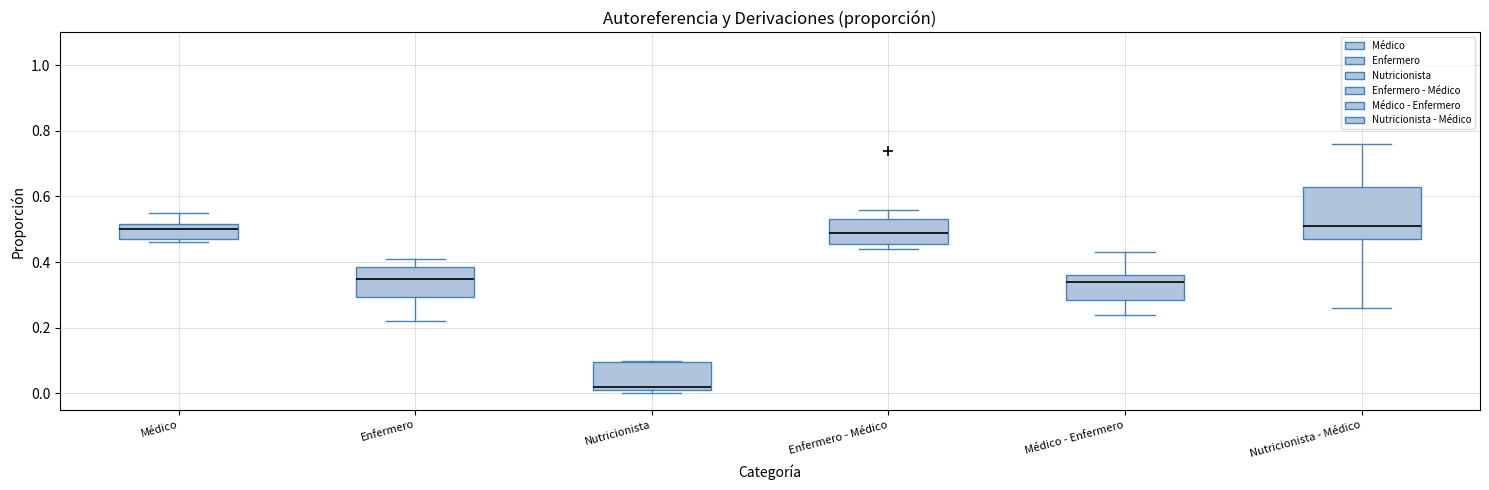

Reading left to right, read every box against the y-axis: the position of its median line, the range the box covers, and the ends of its whiskers. The values are not printed on the chart, so give them approximately, as read against the axis.

Médico: median 0.50, box 0.48 to 0.52, whiskers 0.46 to 0.56
Enfermero: median 0.36, box 0.30 to 0.38, whiskers 0.22 to 0.42
Nutricionista: median 0.02 (just above the box's lower edge), box 0.02 to 0.10, whiskers 0.00 to 0.10
Enfermero - Médico: median 0.50, box 0.46 to 0.54, whiskers 0.44 to 0.56
Médico - Enfermero: median 0.34, box 0.28 to 0.36, whiskers 0.24 to 0.44
Nutricionista - Médico: median 0.52, box 0.48 to 0.64, whiskers 0.26 to 0.76